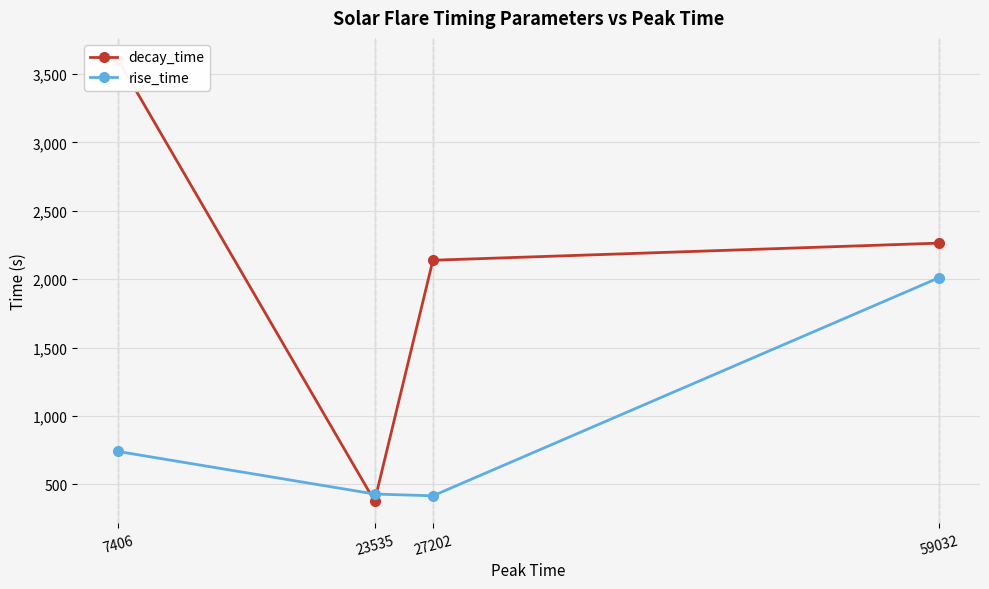

Does the chart have visible grid lines?

Yes